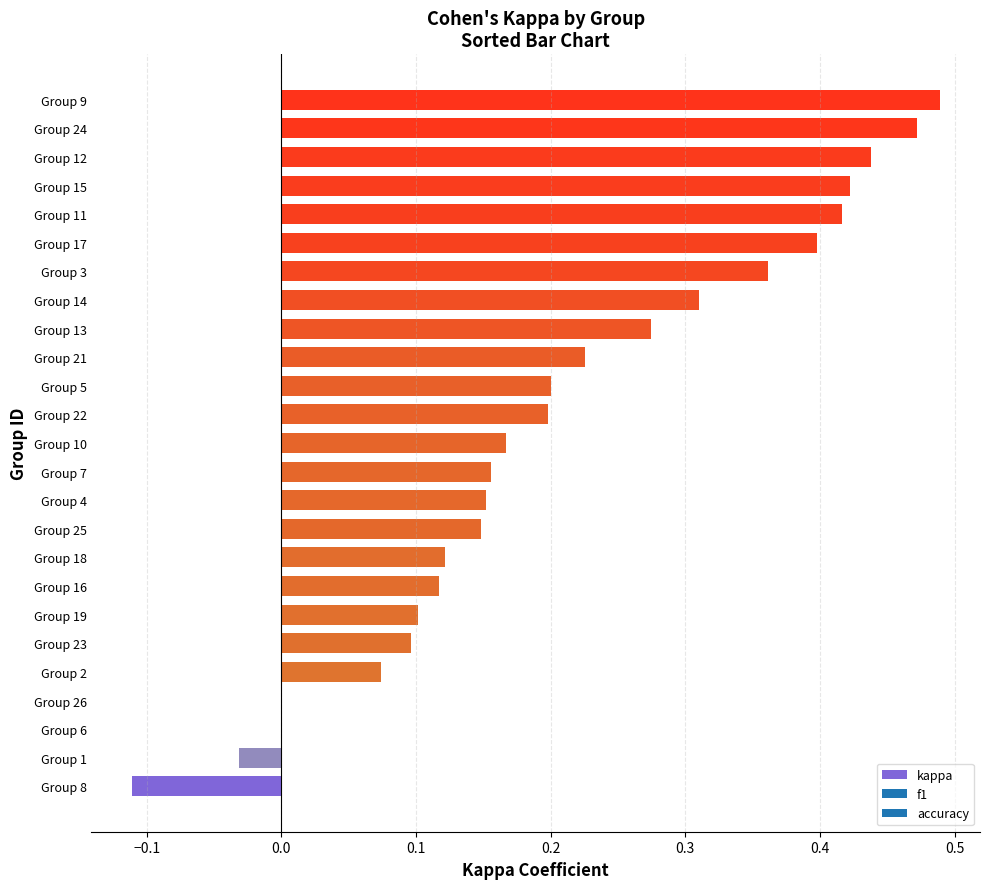

What is the sum of all values?

5.2